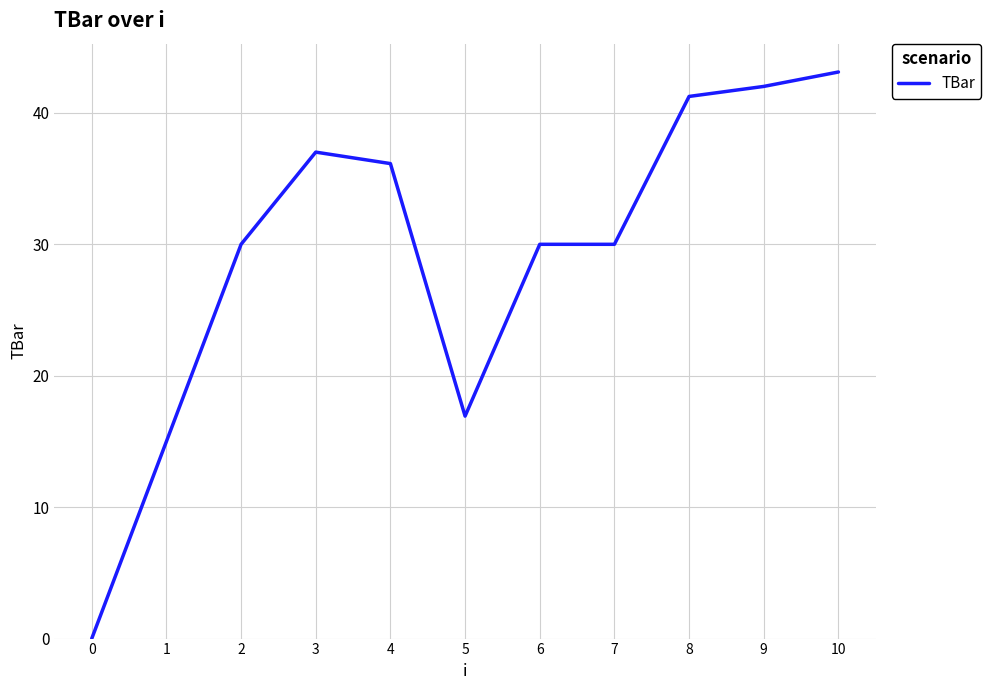

Reading left to right, list all the values displayed in this chart.

0.0	15.0	30.0	37.0	36.1	16.9	30.0	30.0	41.3	42.0	43.1